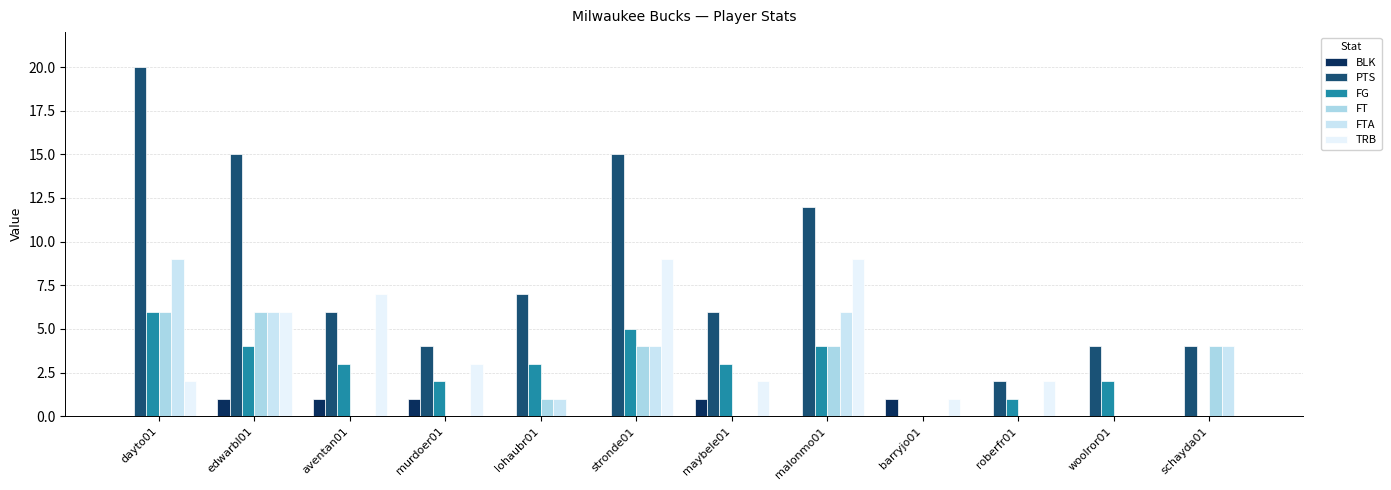

What is the difference between the second highest and second lowest values in the FT series?

6